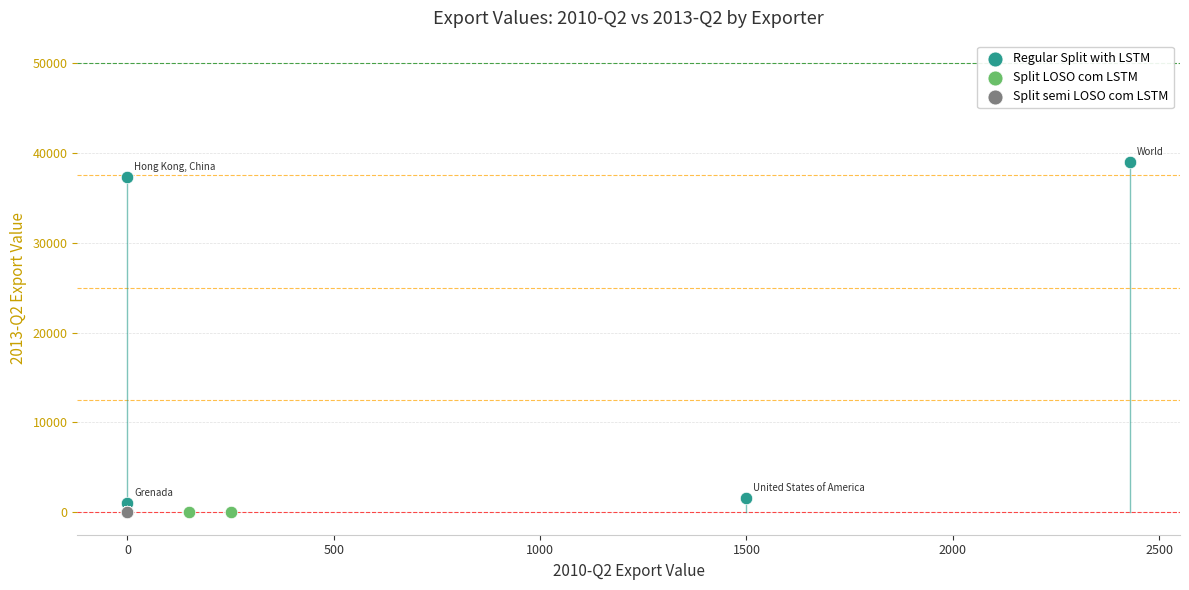

Which series reaches the maximum Y coordinate?

Regular Split with LSTM